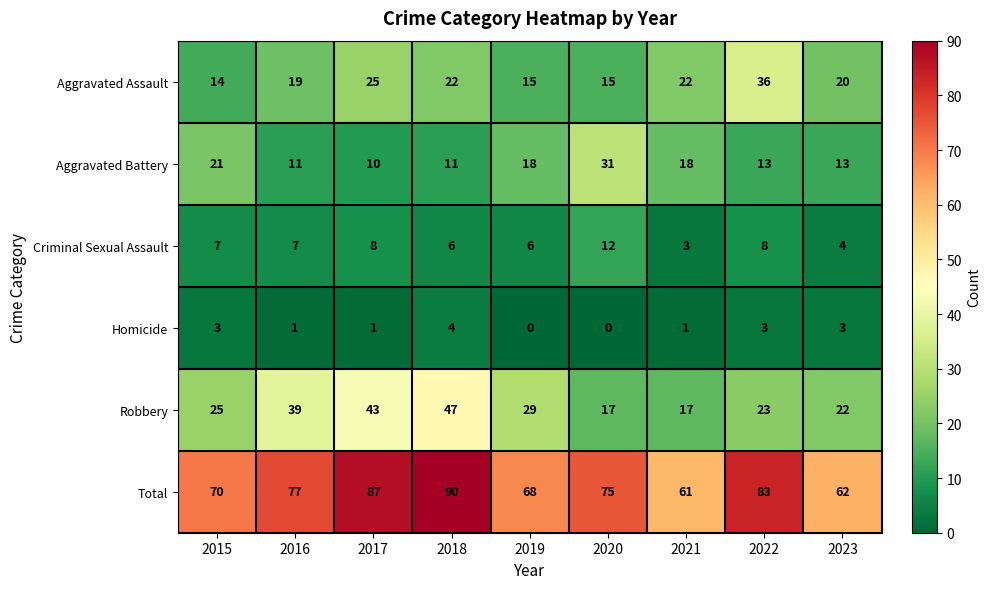

How many data points in Aggravated Battery are less than 13?

3